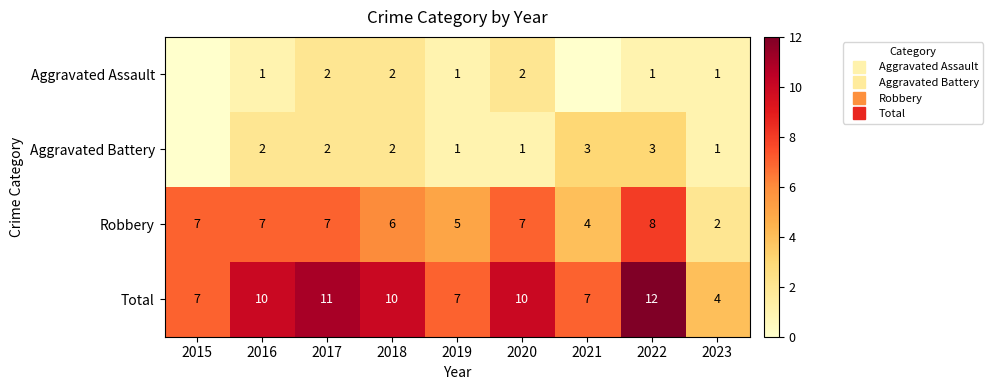

Rank the series at 2018 from lowest to highest value.

Aggravated Assault, Aggravated Battery, Robbery, Total